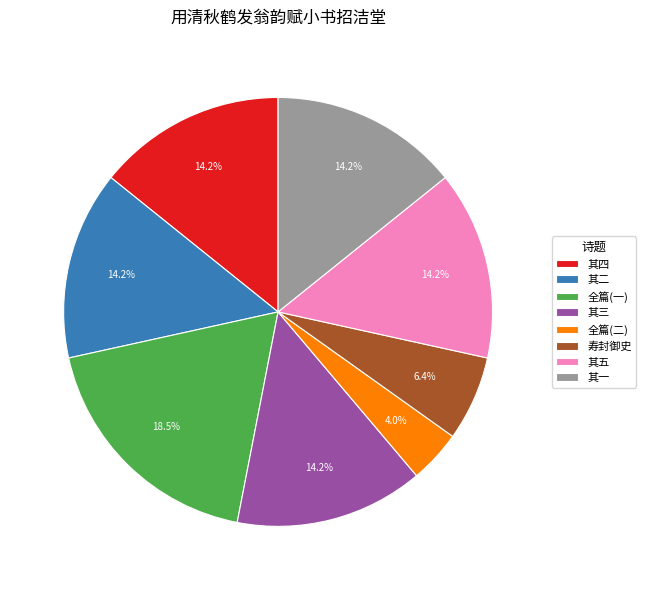

Is there a majority slice in this chart?

No